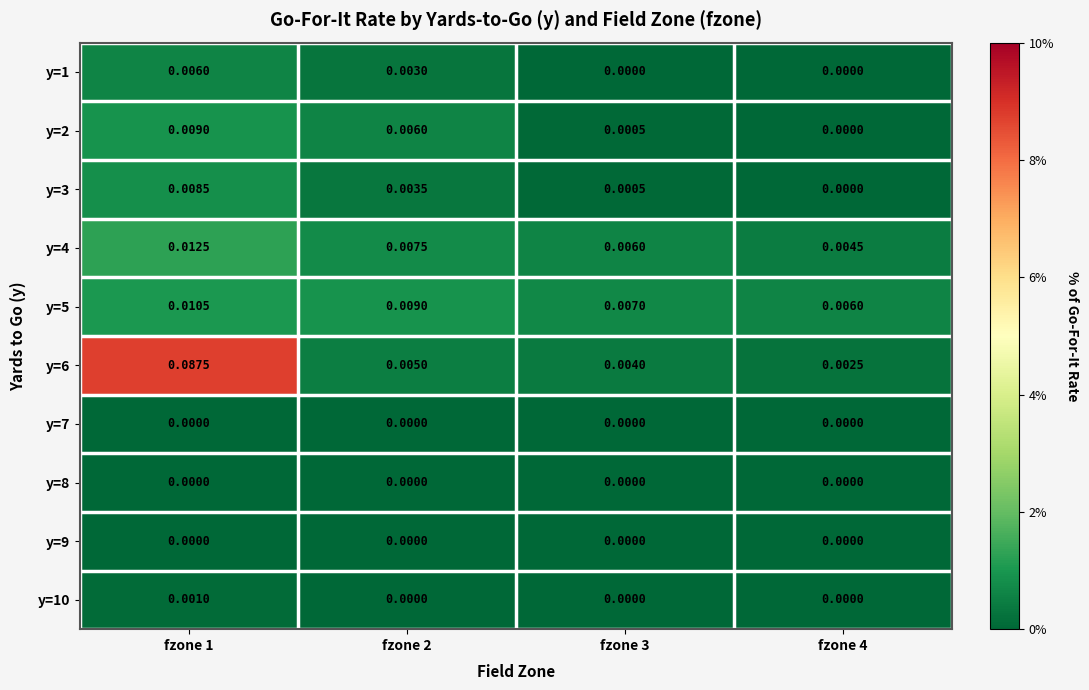

Is the value of y=3 at fzone 3 greater than the value of y=7 at fzone 1?

Yes